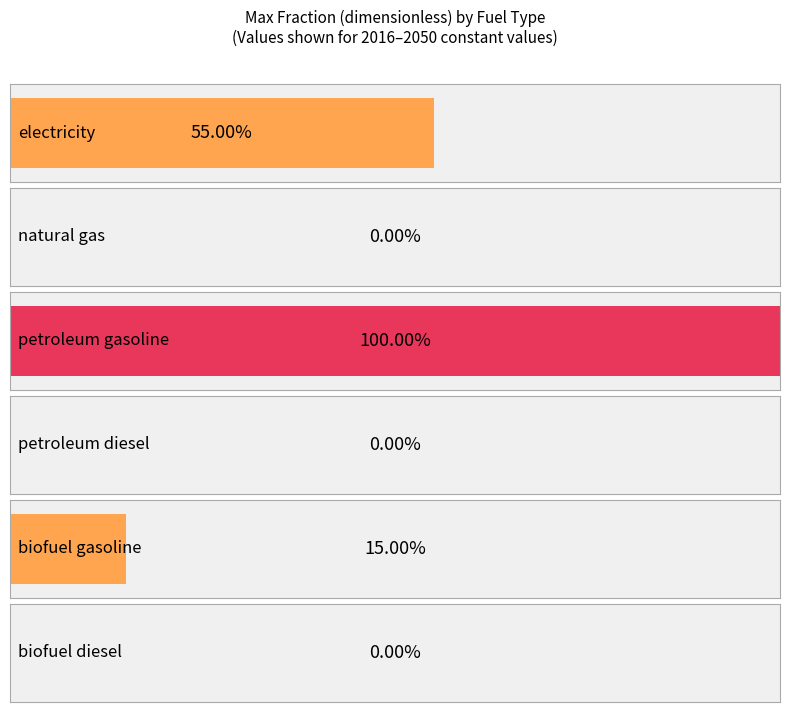

What is the sum of all values?

1.7